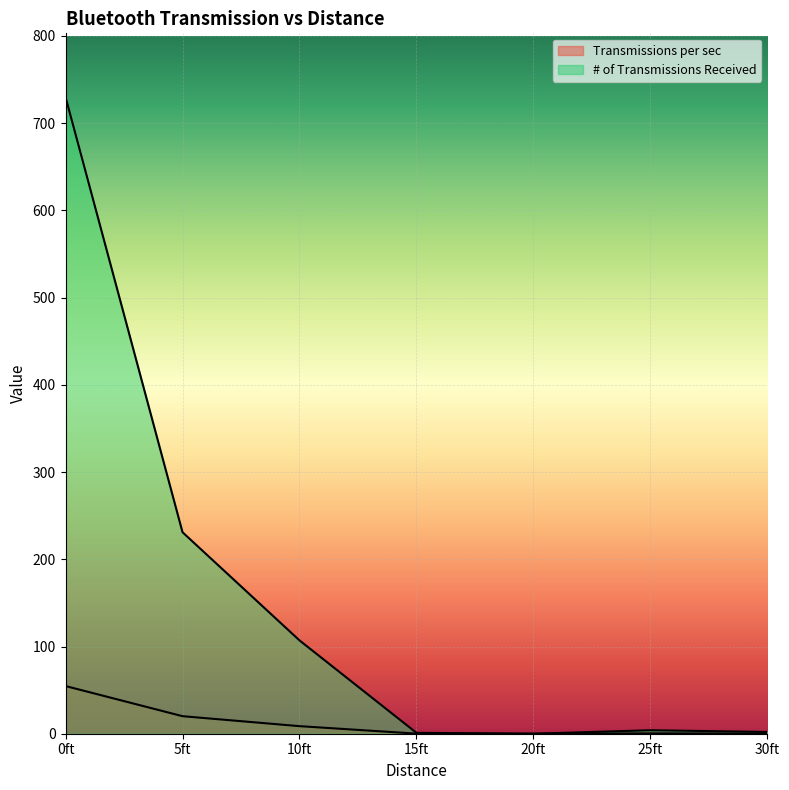

What is the total value across all series at 10ft?

115.7